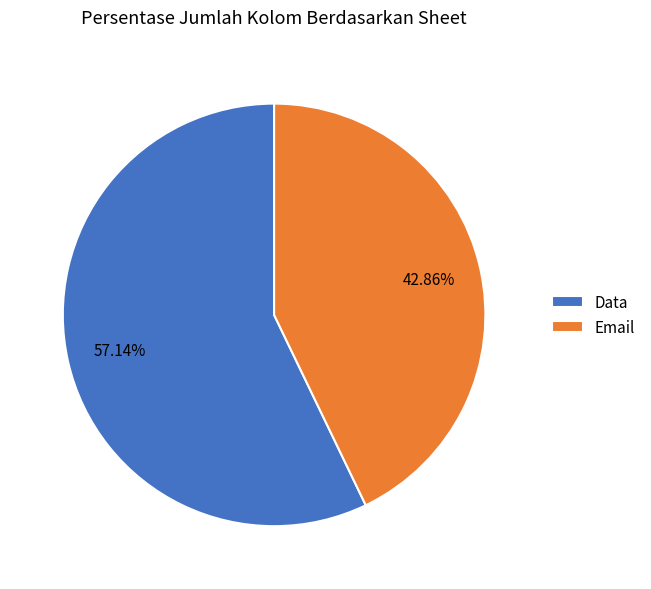

Between Data and Email, which is larger?

Data